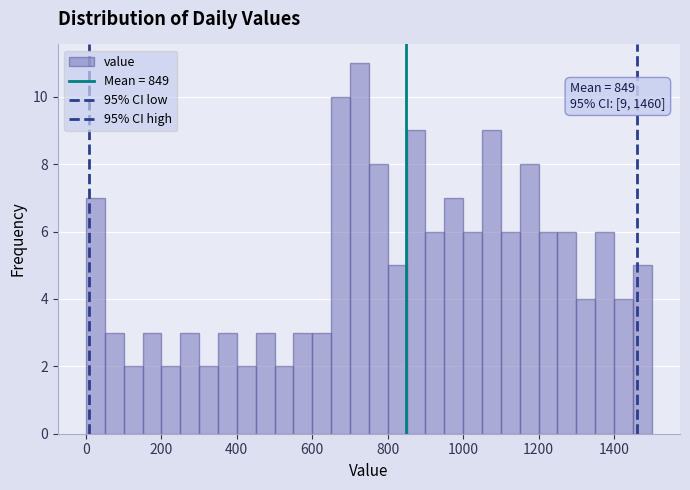

Read against the x-axis, roughly where is the centre of the tallest bar?

720